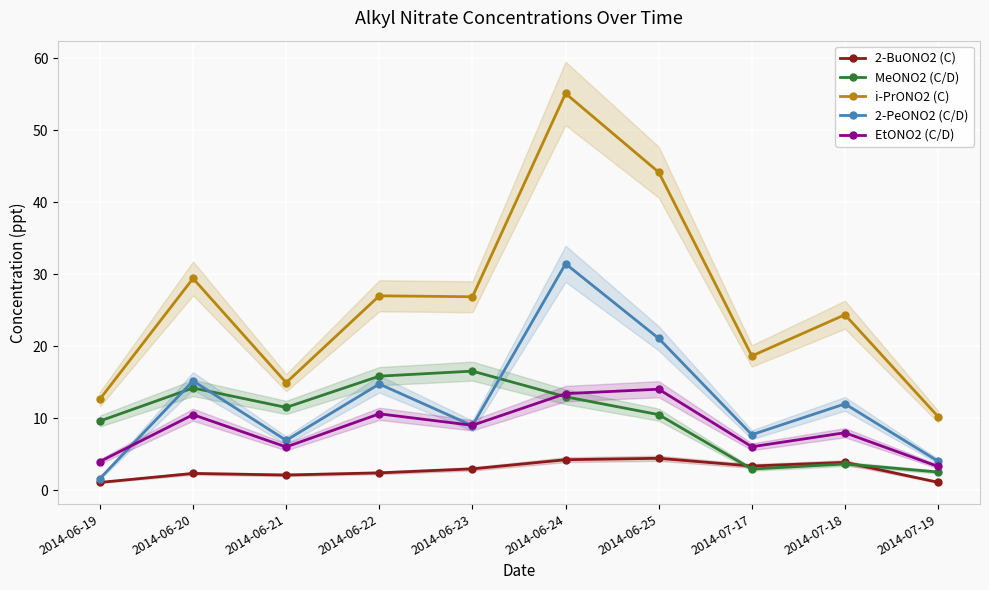

What is the difference between the EtONO2 (C/D) values at 2014-06-23 and 2014-06-22?

1.6